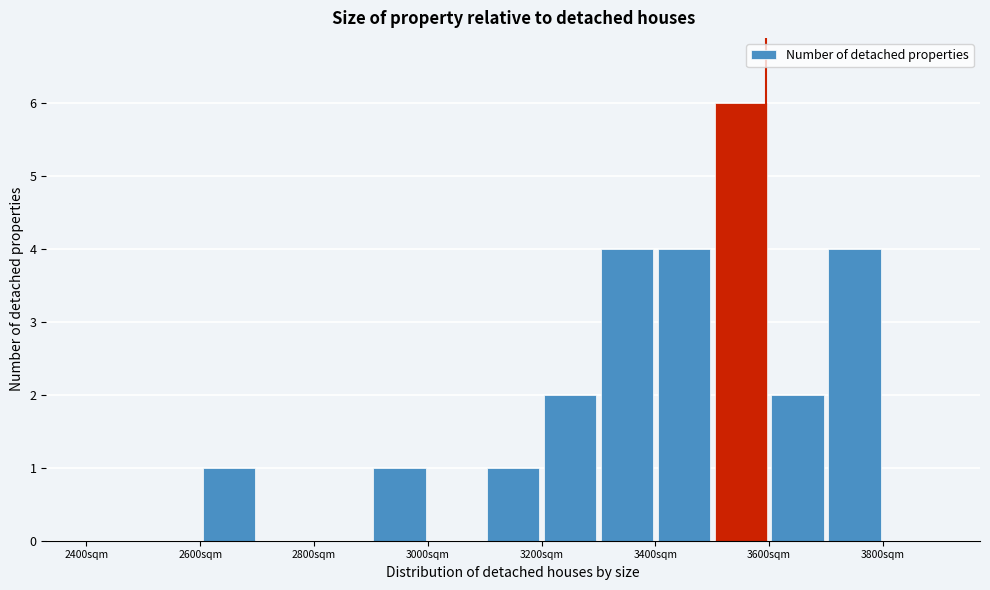

Which range on the x-axis has the tallest bar?

3500 to 3600